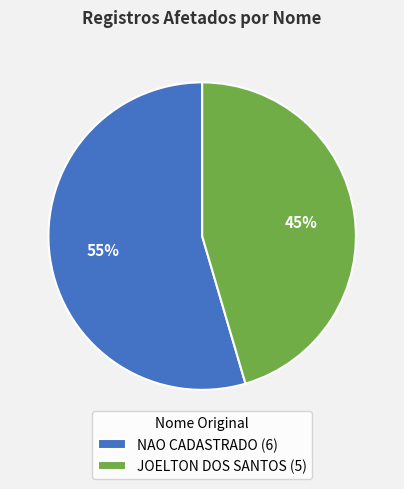

How many segments does this pie chart have?

2